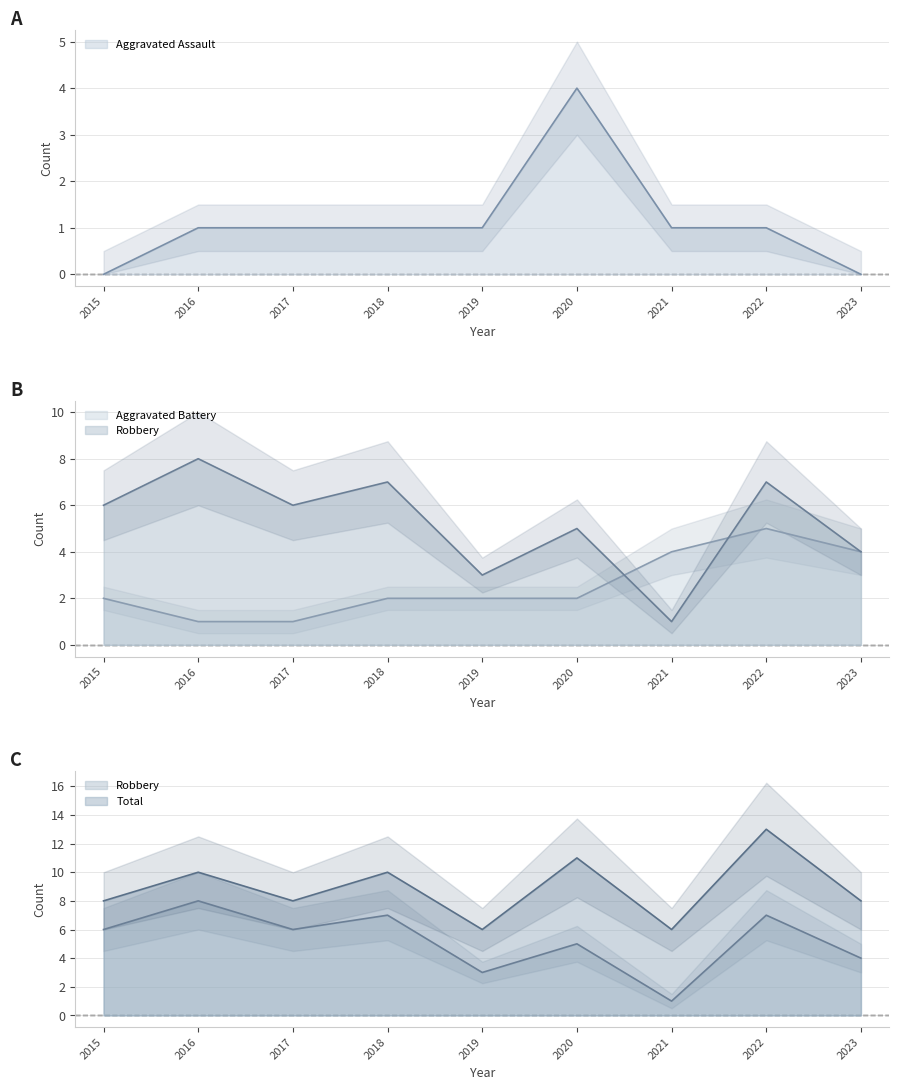

Rank the series by their maximum value, from lowest to highest.

Aggravated Assault, Aggravated Battery, Robbery, Total